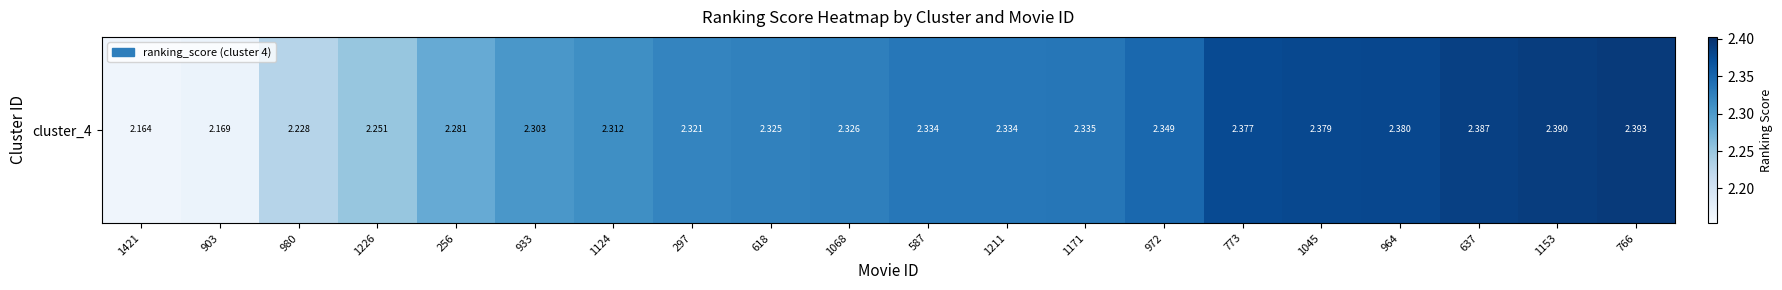

Which has a higher value, 964 or 618?

964